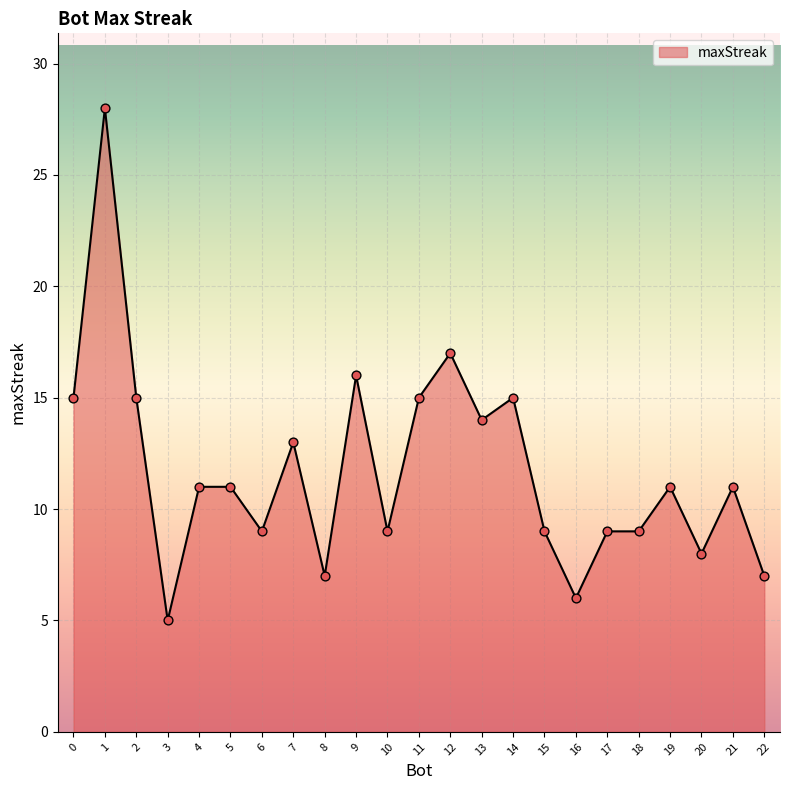

Between 9 and 3, which is larger?

9